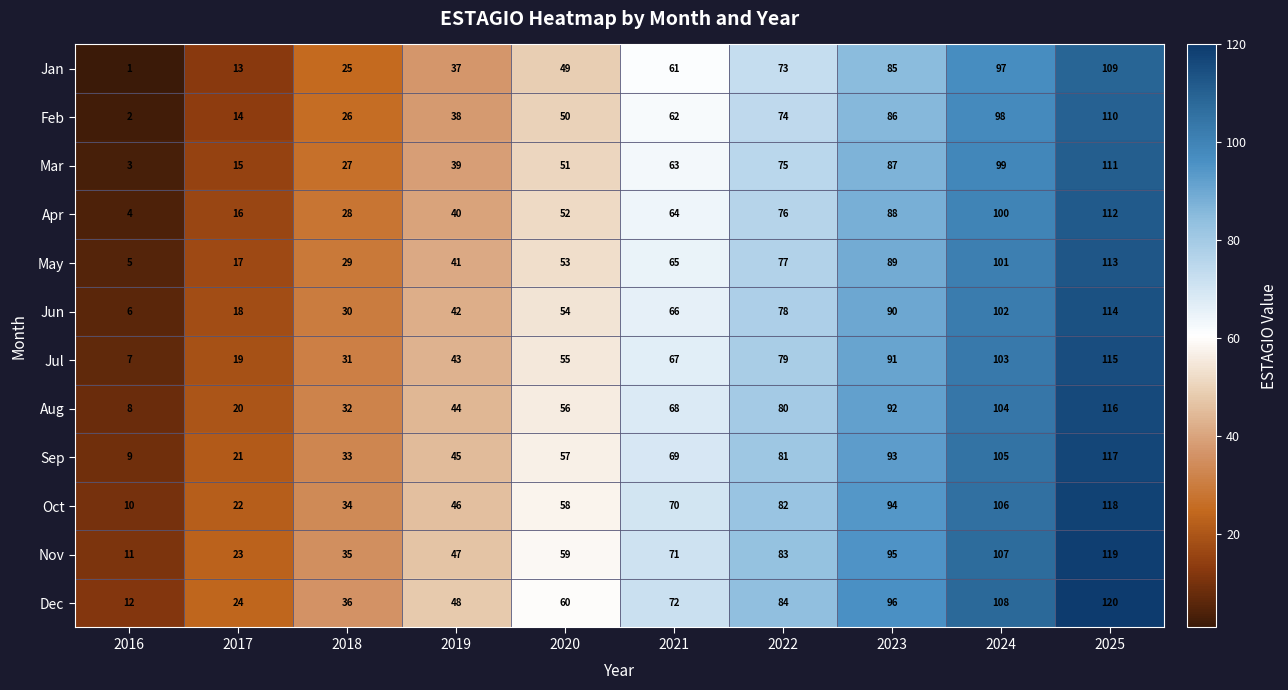

What is the maximum value shown in the chart?

120